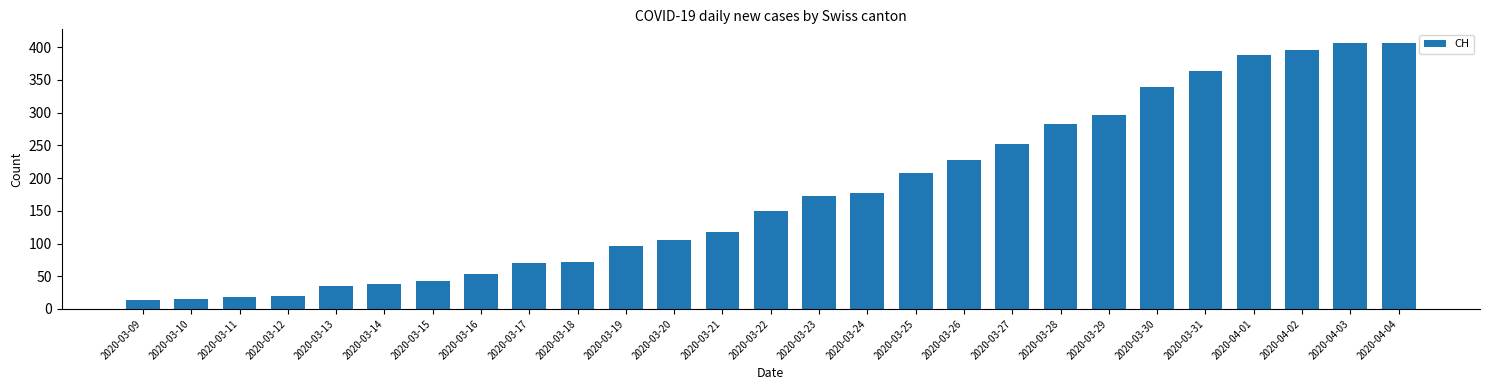

How many bars are there in total?

27